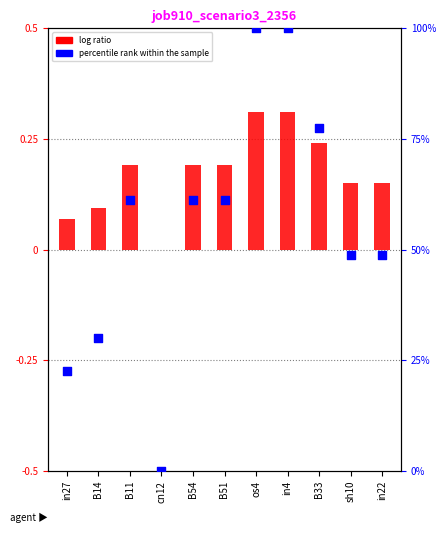

Which series contains the lowest Y value?

log ratio